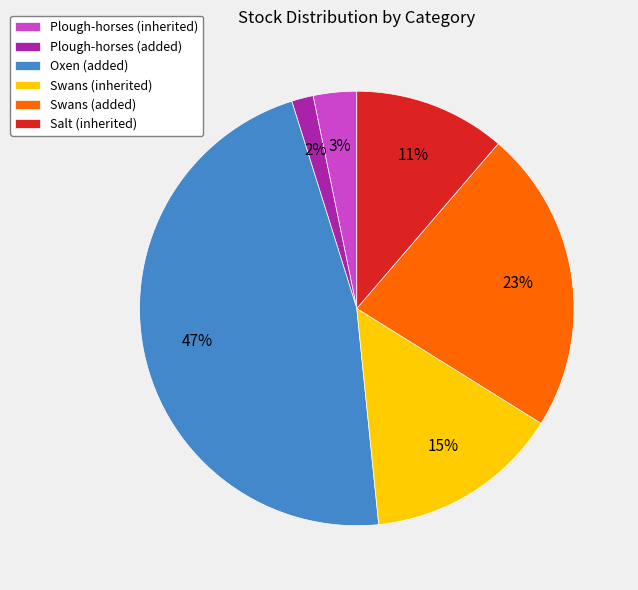

Do Plough-horses (inherited) and Salt (inherited) together represent more than half of the pie?

No